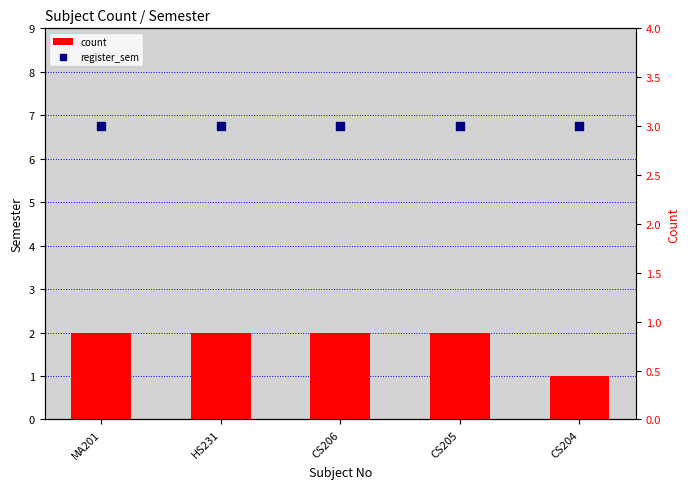

Which series has the largest Y range (max minus min)?

count